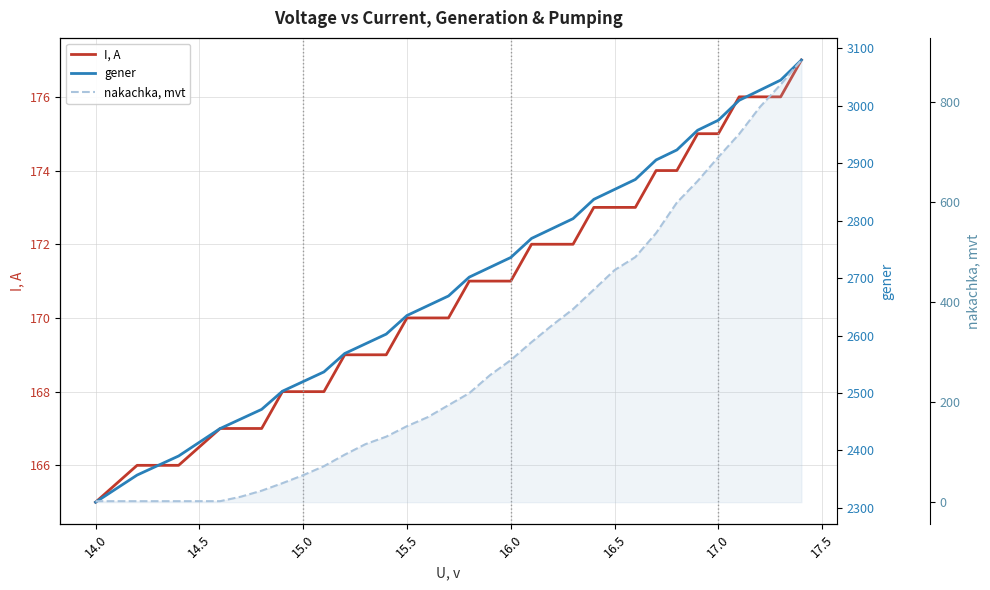

True or false: I, A and nakachka, mvt intersect in this chart.

False